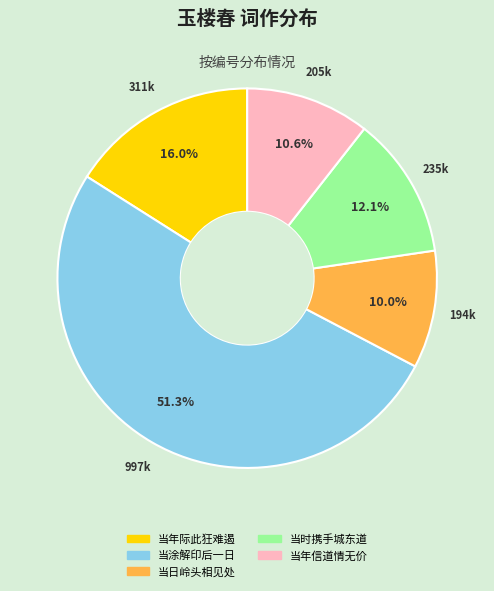

Which category has the biggest portion of the pie?

当涂解印后一日